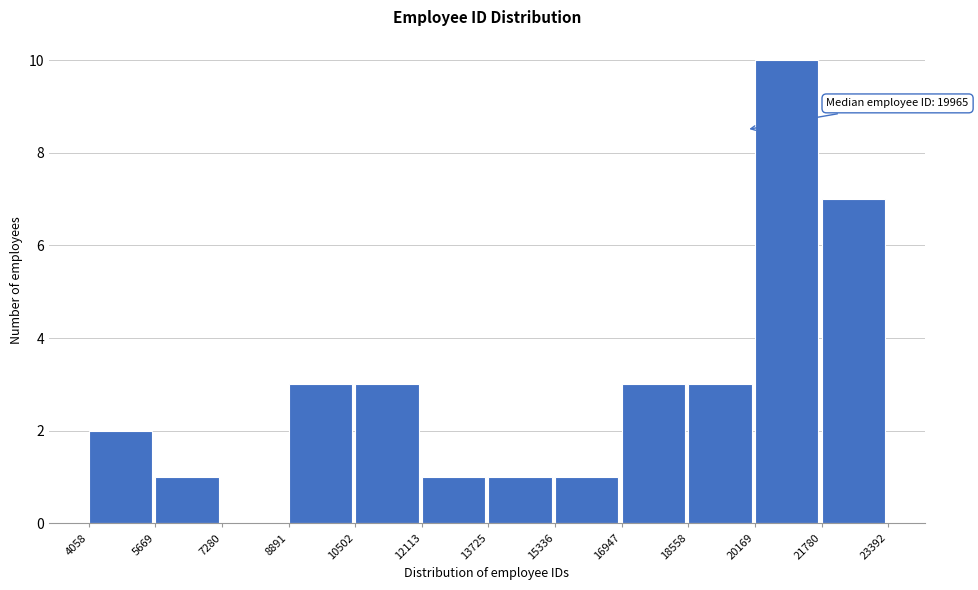

Which range on the x-axis has the tallest bar?

20169 to 21780